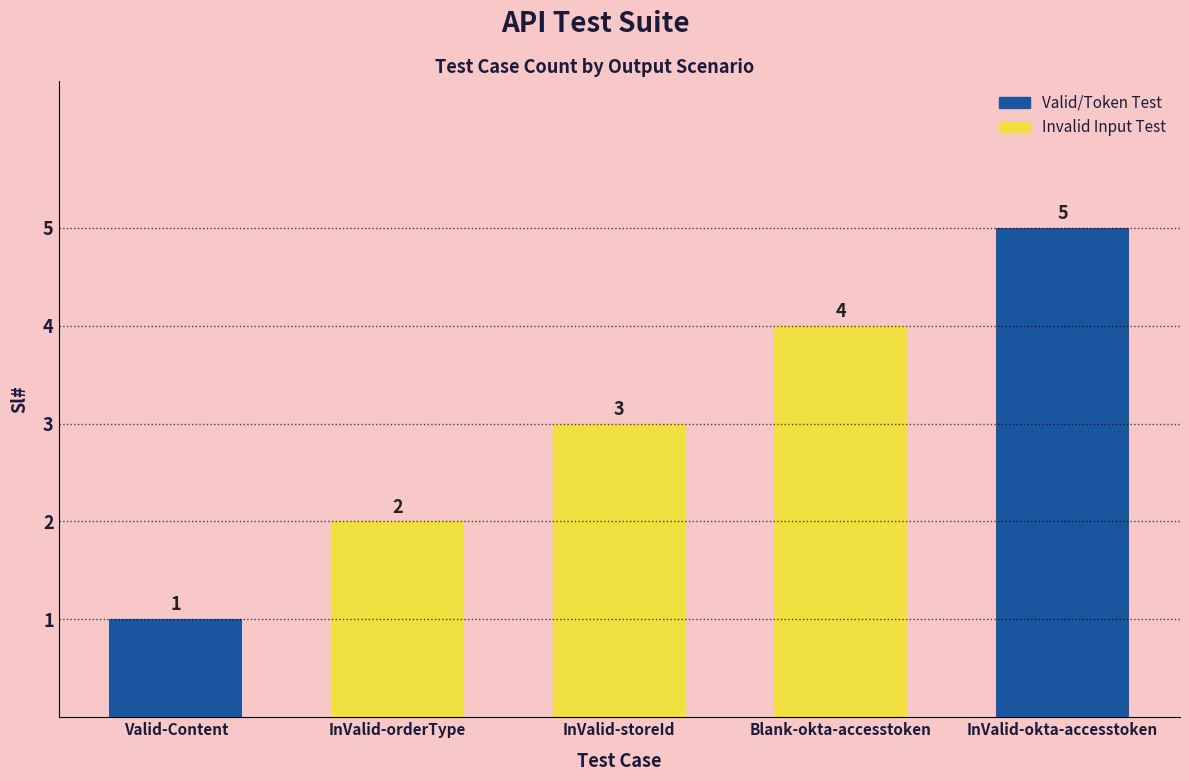

Between Valid-Content and InValid-okta-accesstoken, which is larger?

InValid-okta-accesstoken